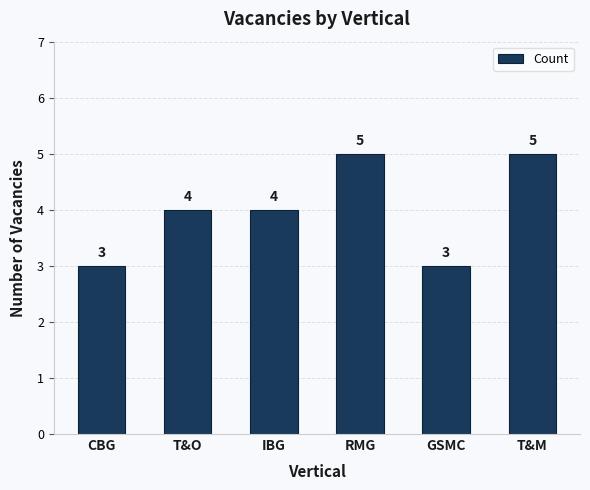

What is the label of the 4th bar from the right?

IBG